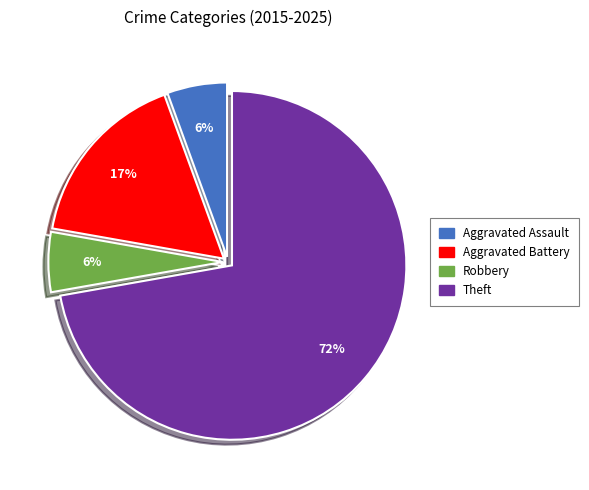

Is the sum of Aggravated Assault and Theft greater than half?

Yes